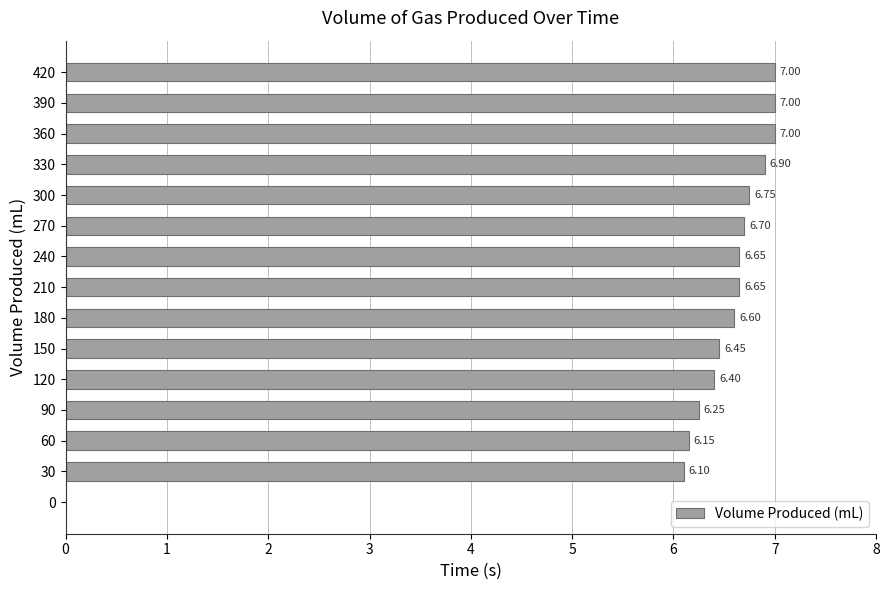

What is the sum of all values?

92.6